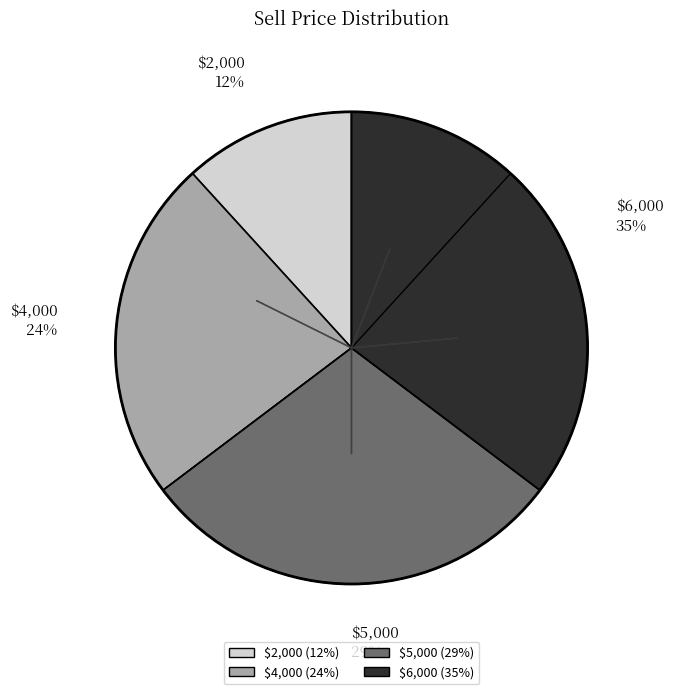

What percentage is the $4,000 slice, to the nearest percent?

24%